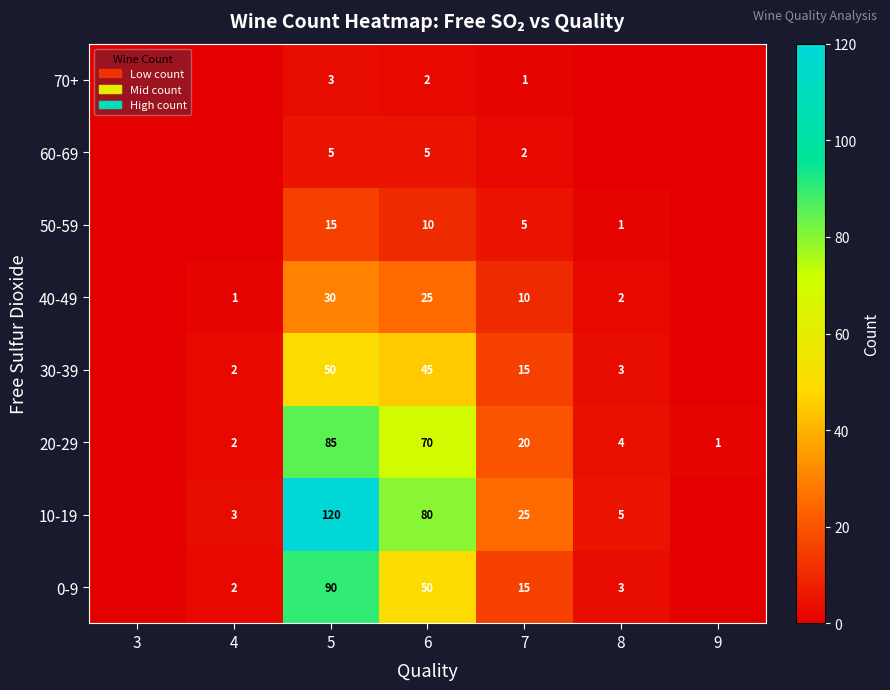

What is the difference between the highest and lowest values at 5?

117